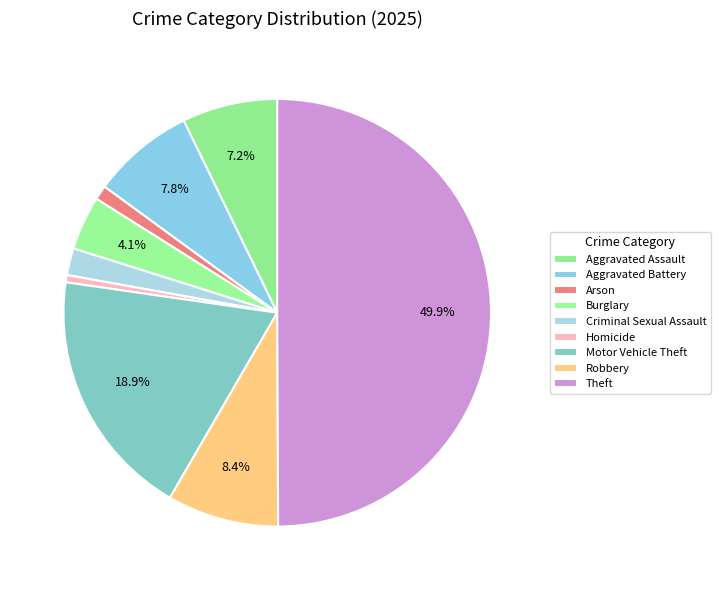

To the nearest percent, what is the combined percentage of Robbery and Theft?

58%